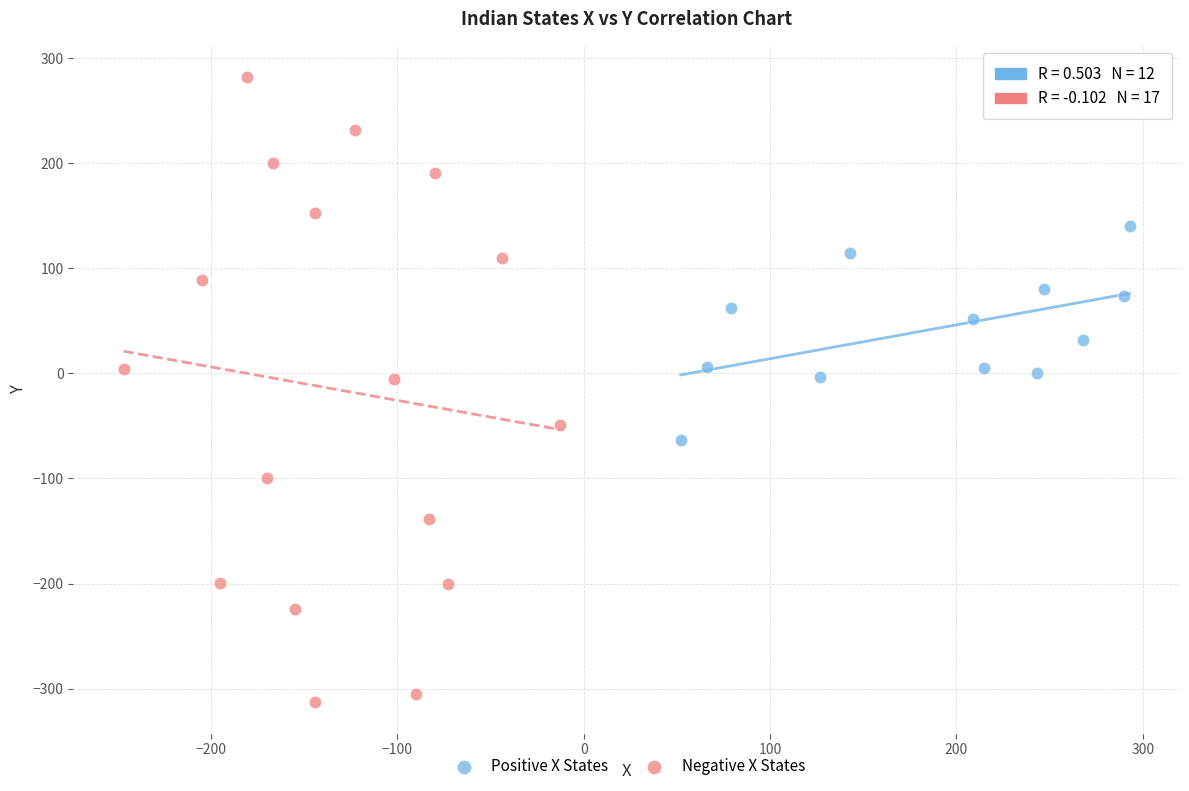

Which series has the widest spread of Y values?

Negative X States